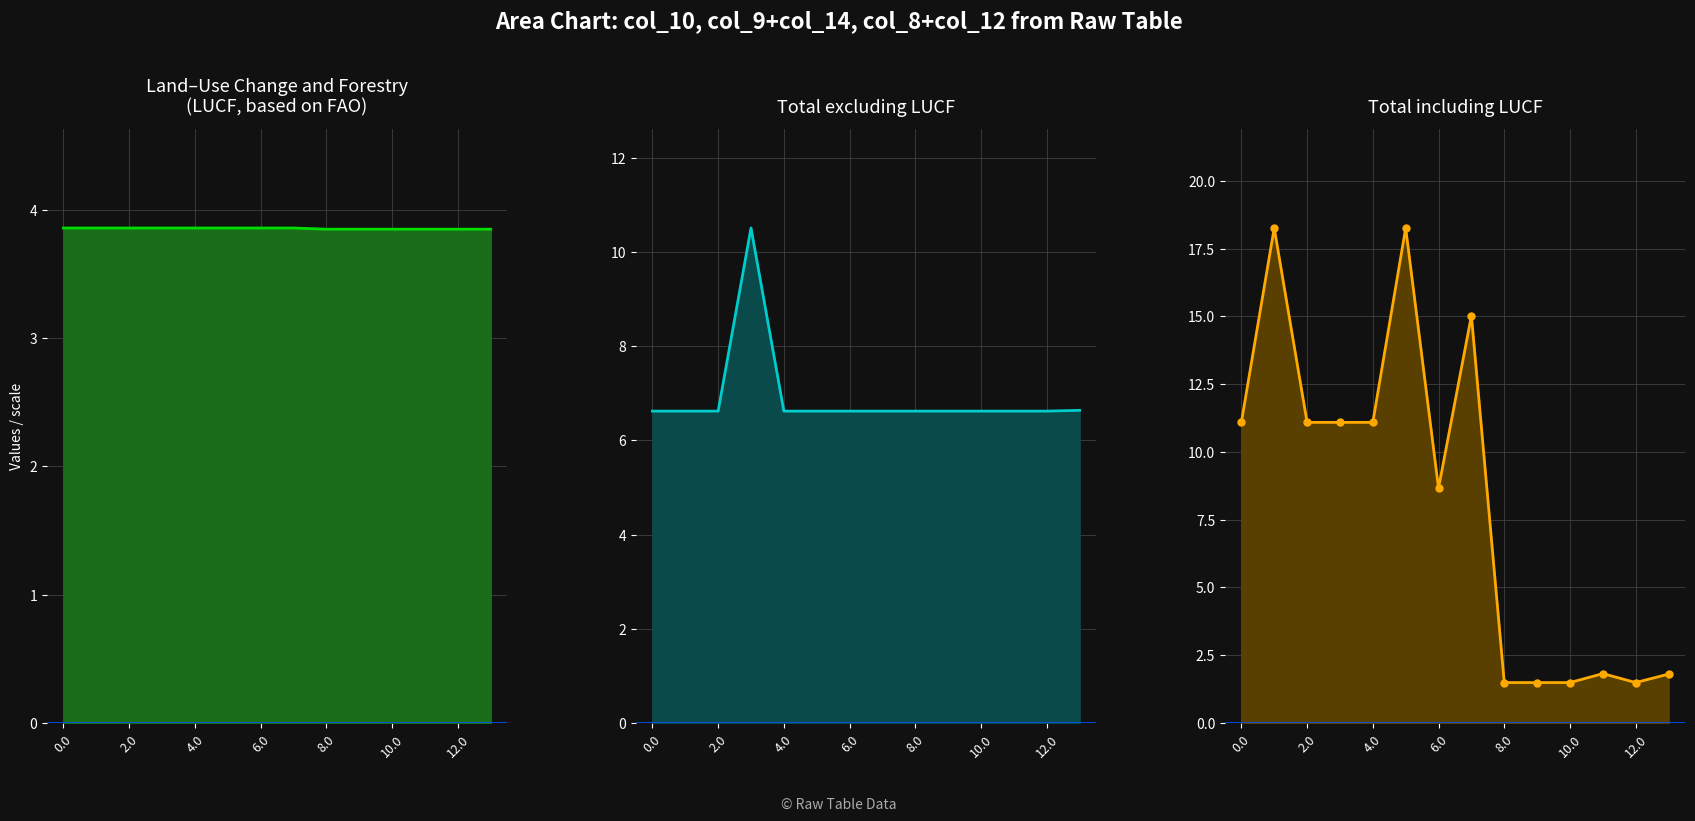

How many times do col_10_line and col_8+col_12_line cross each other?

1